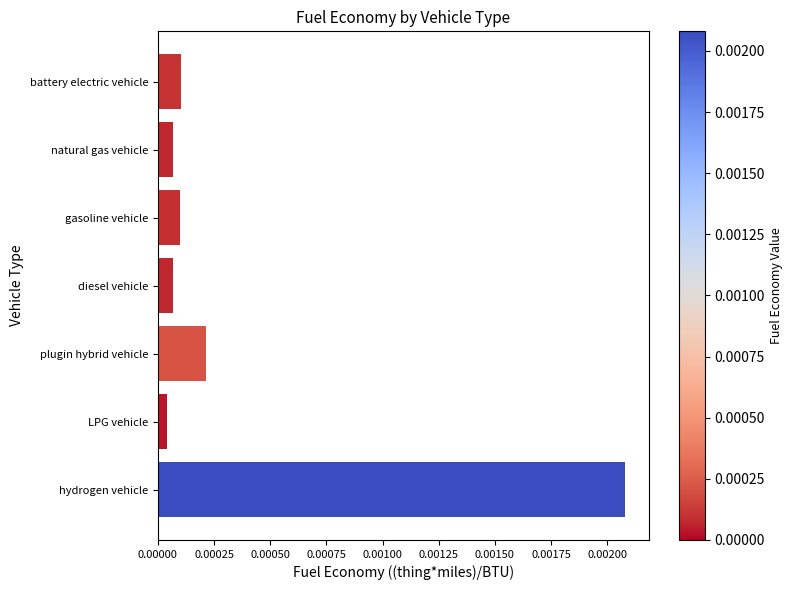

What position from the bottom is hydrogen vehicle?

1